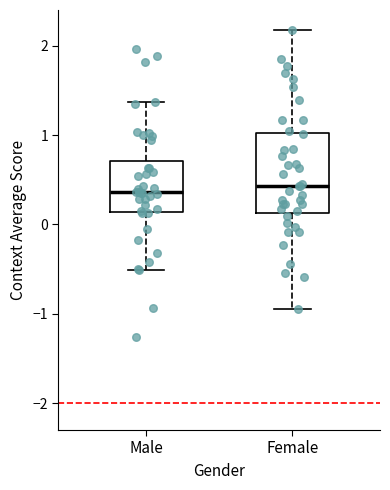

Where is the lower edge of the box for Female on the y-axis? The values are not printed on the chart, so give them approximately, as read against the axis.

0.1